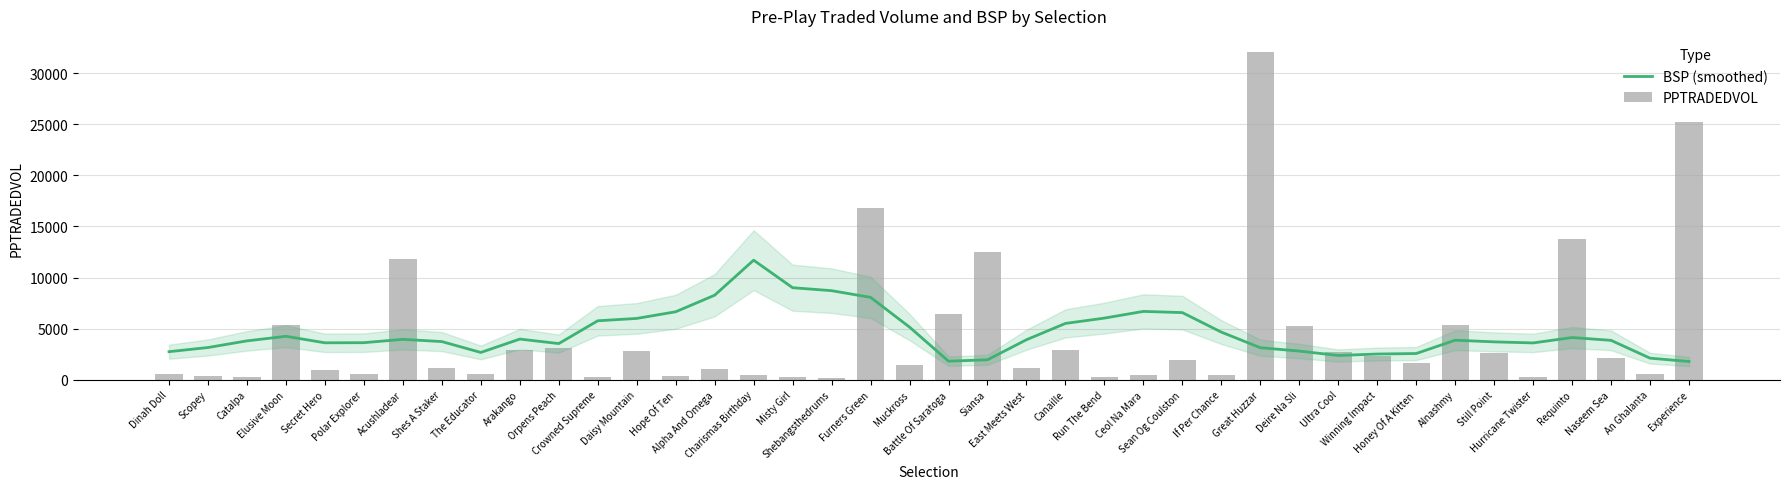

What is the difference between the BSP (smoothed) values at Muckross and Elusive Moon?

898.4